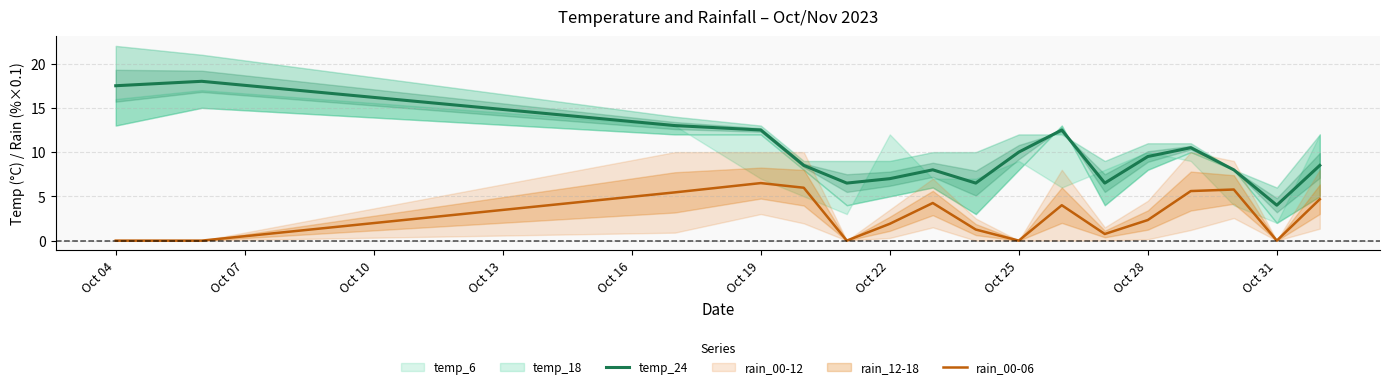

The value of rain_00-06 at Oct 22 is 1.9. True or false?

True